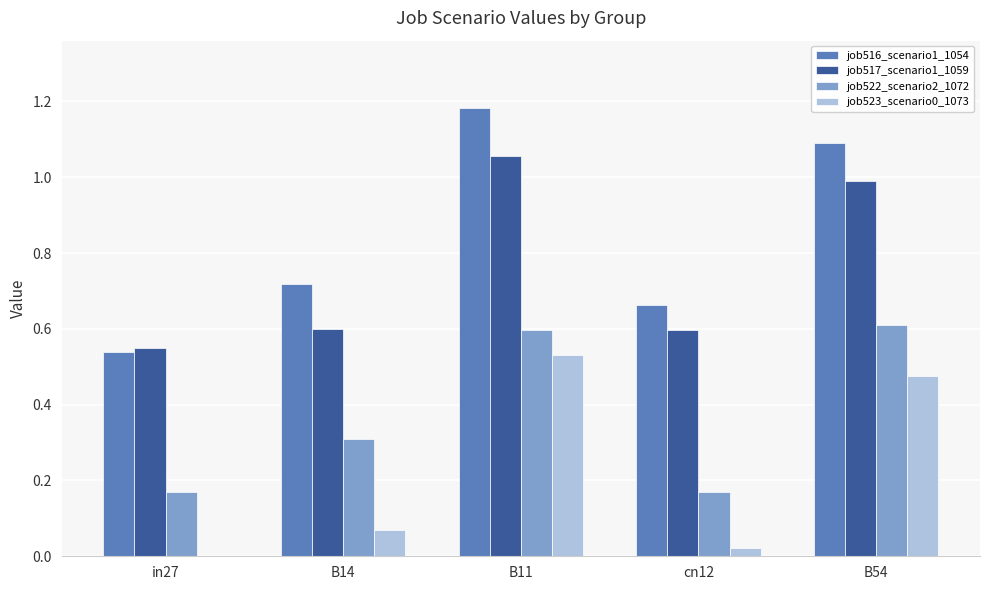

Are the bars grouped side by side (vs. stacked)?

Yes